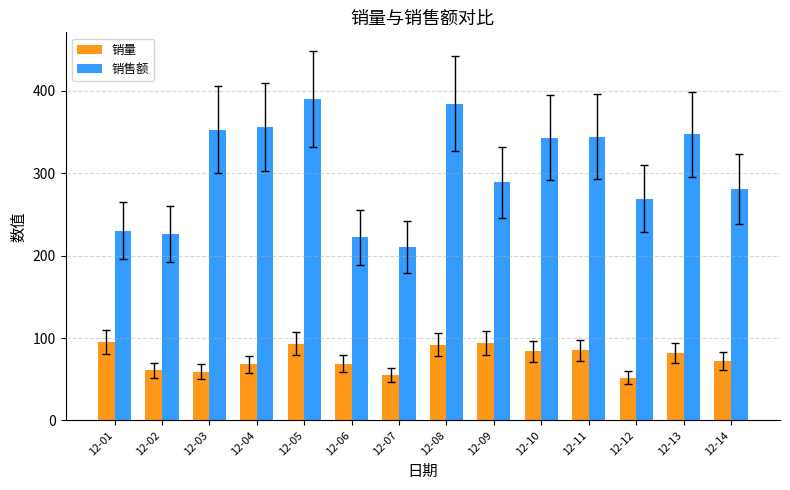

Is it true that 销售额 equals 344 at 12-11?

True